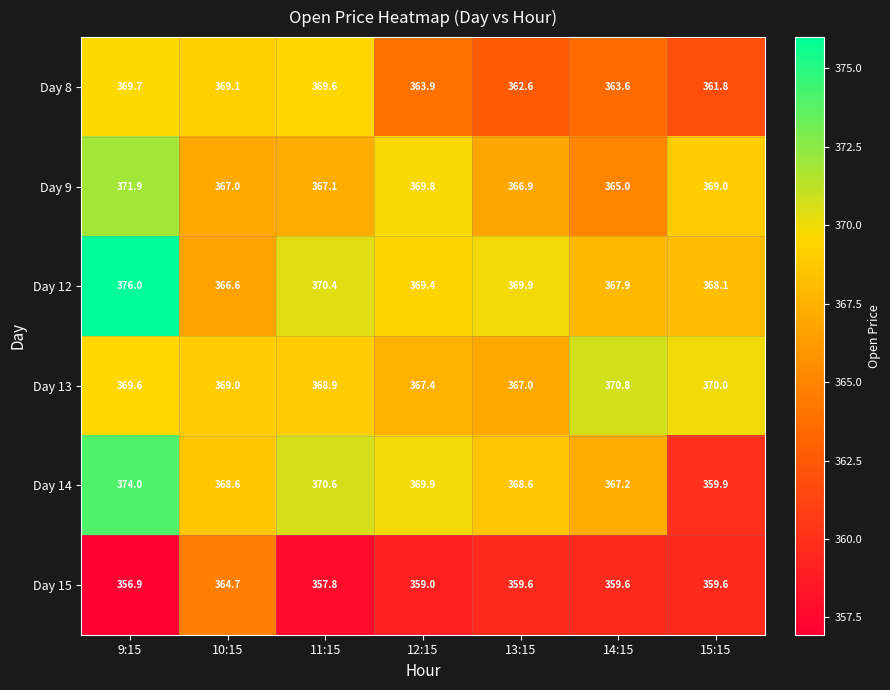

What is the difference between the second highest and second lowest values in the Day 8 series?

7.0